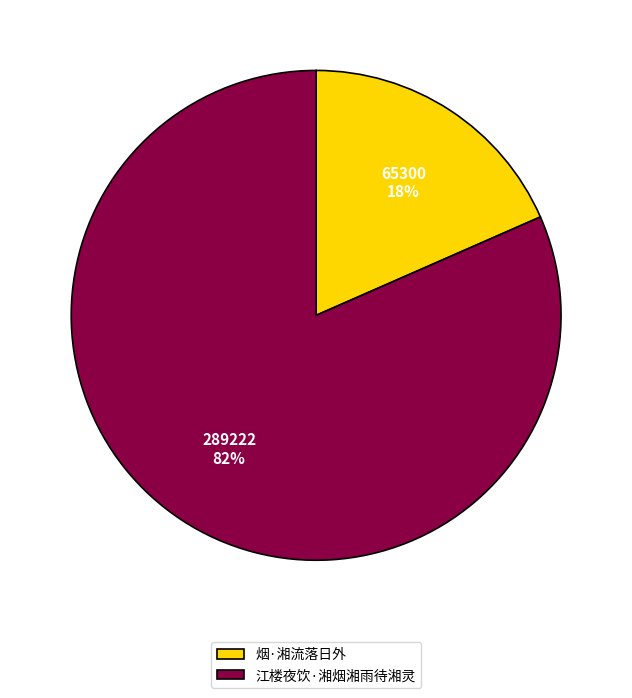

Does any single category account for the majority?

Yes